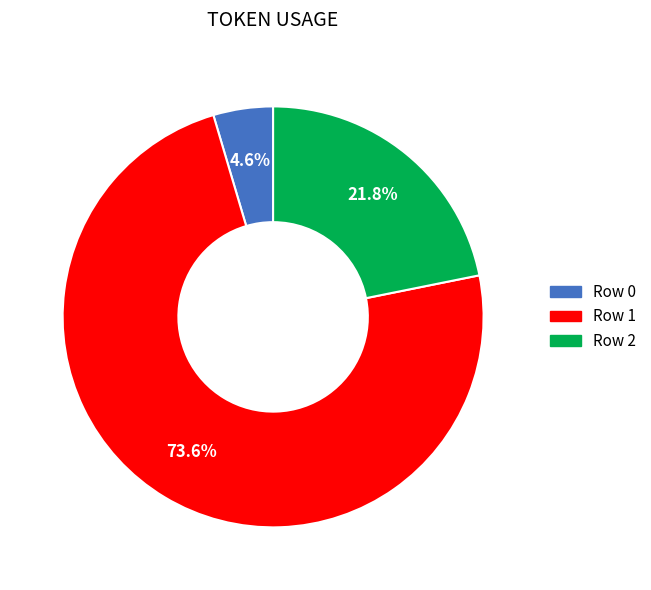

To the nearest percent, what is the difference between the largest and smallest slice percentages?

69%